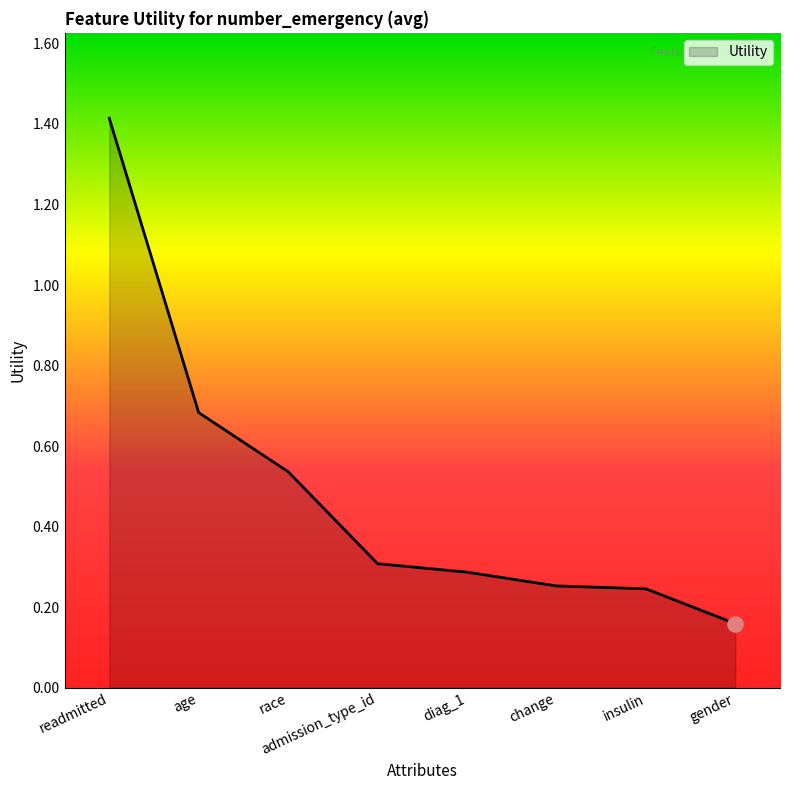

What is the change in value from readmitted to gender?

-1.3